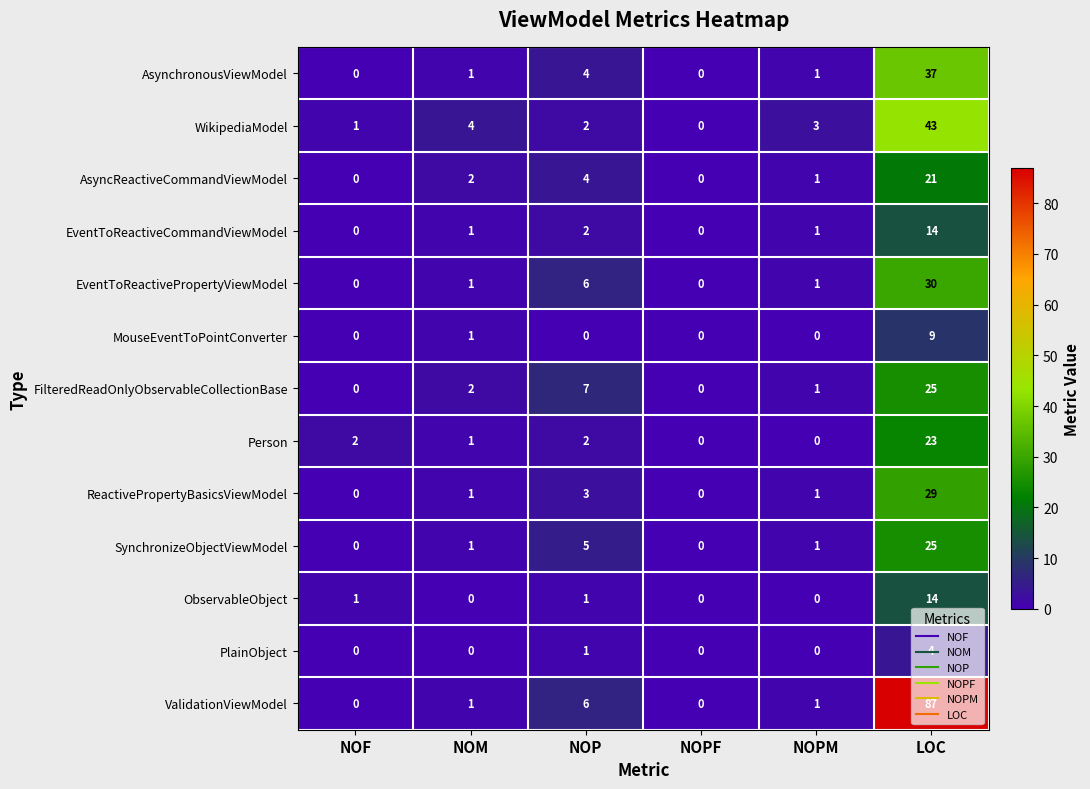

What is the difference between the maximum and minimum values in the EventToReactiveCommandViewModel series?

14